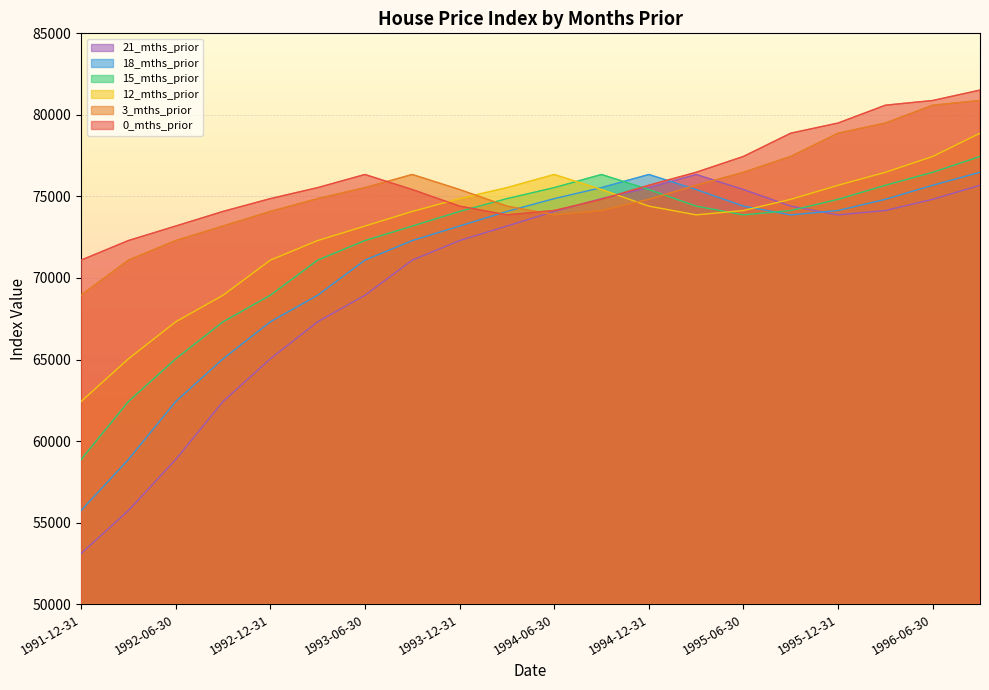

What are all the series names shown in the legend?

21_mths_prior, 18_mths_prior, 15_mths_prior, 12_mths_prior, 3_mths_prior, 0_mths_prior